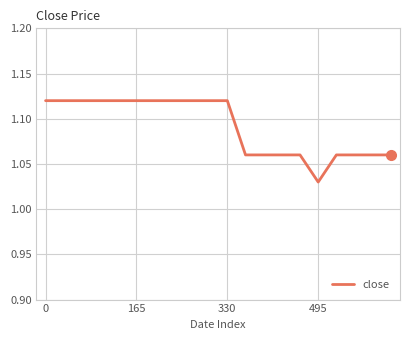

What is the difference between the maximum and second lowest values?

0.1